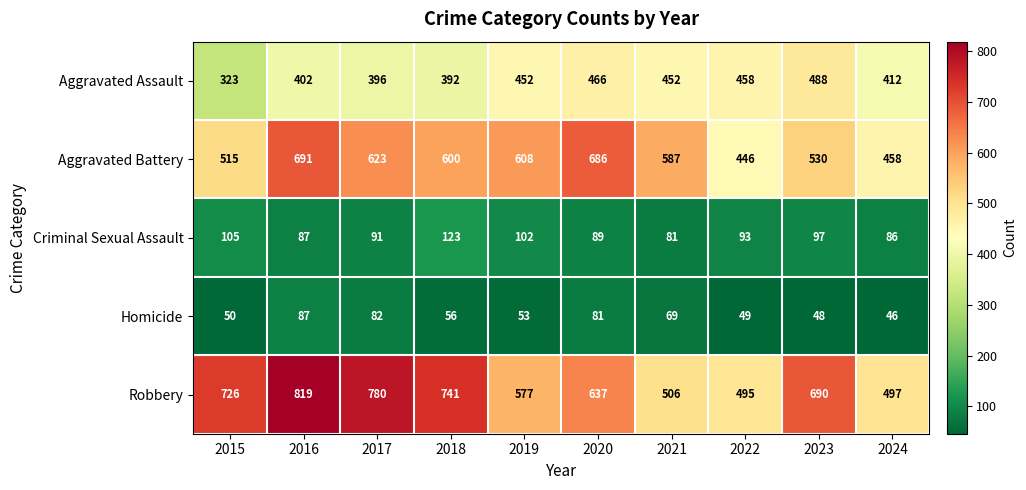

Count the number of data series in this chart.

5